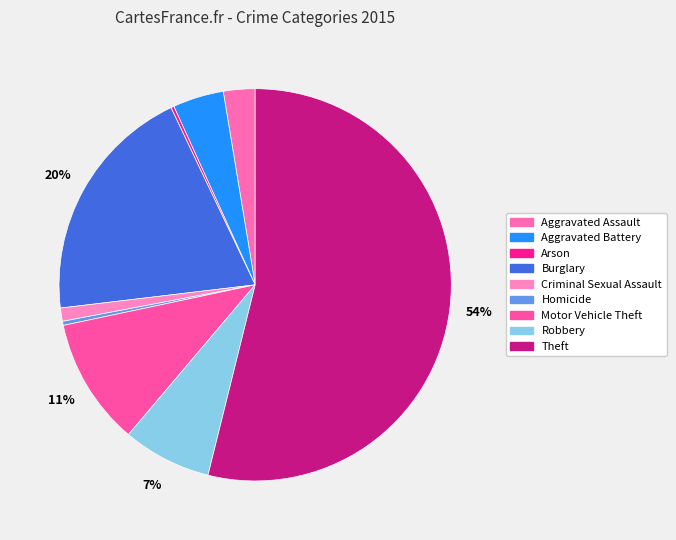

Approximately how many times larger is the value at Arson compared to Aggravated Assault?

0.1